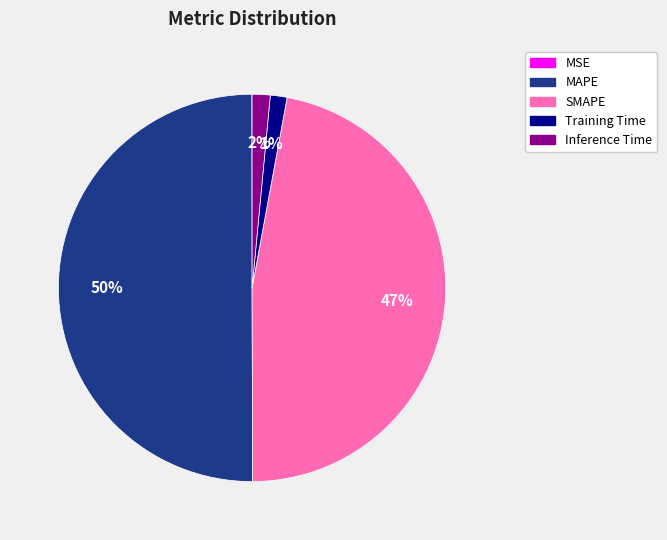

Which slice is the largest?

MAPE